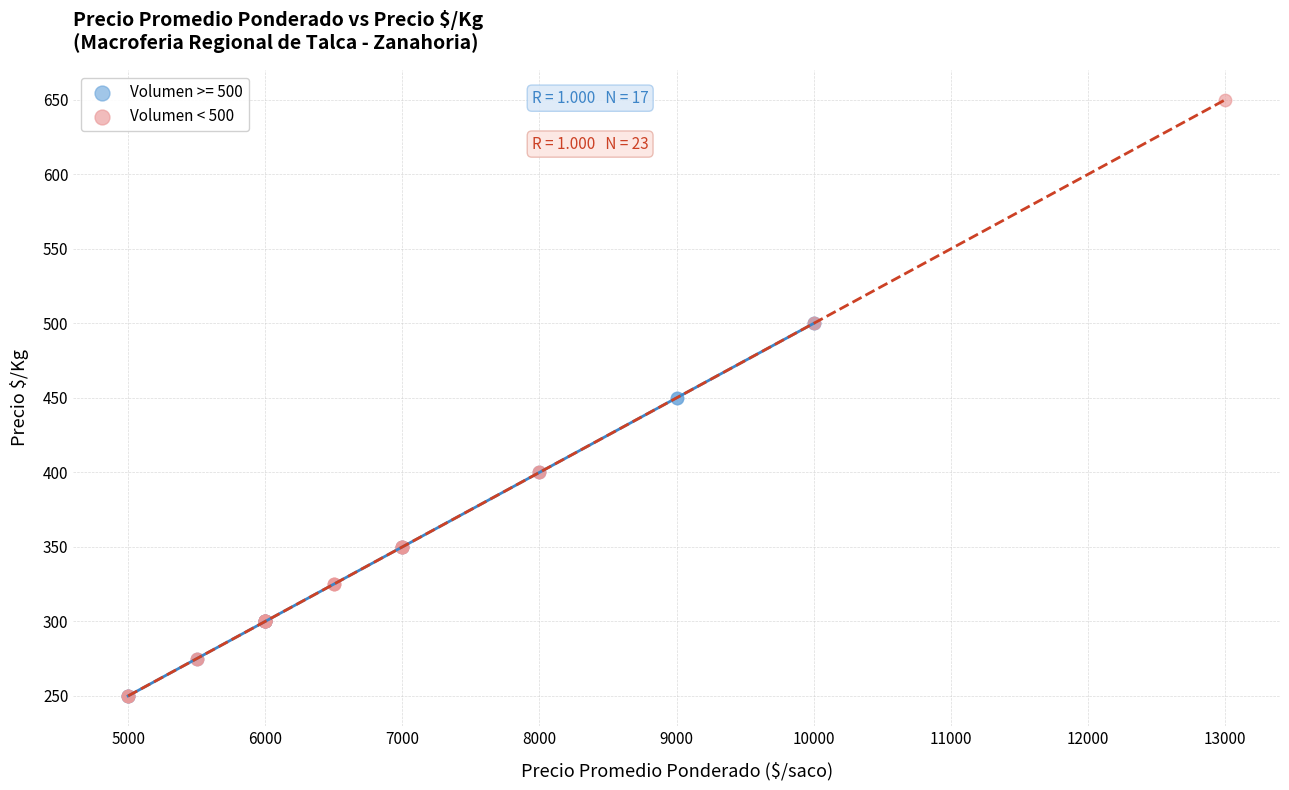

Which series has the widest spread of Y values?

Volumen < 500